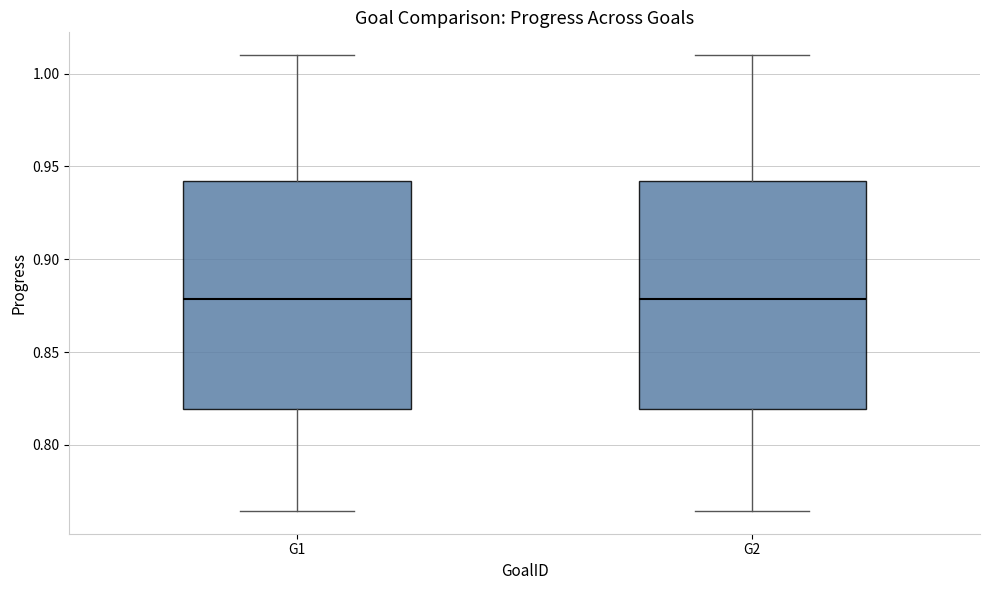

Where is the upper edge of the box for G2 on the y-axis? The values are not printed on the chart, so give them approximately, as read against the axis.

0.940